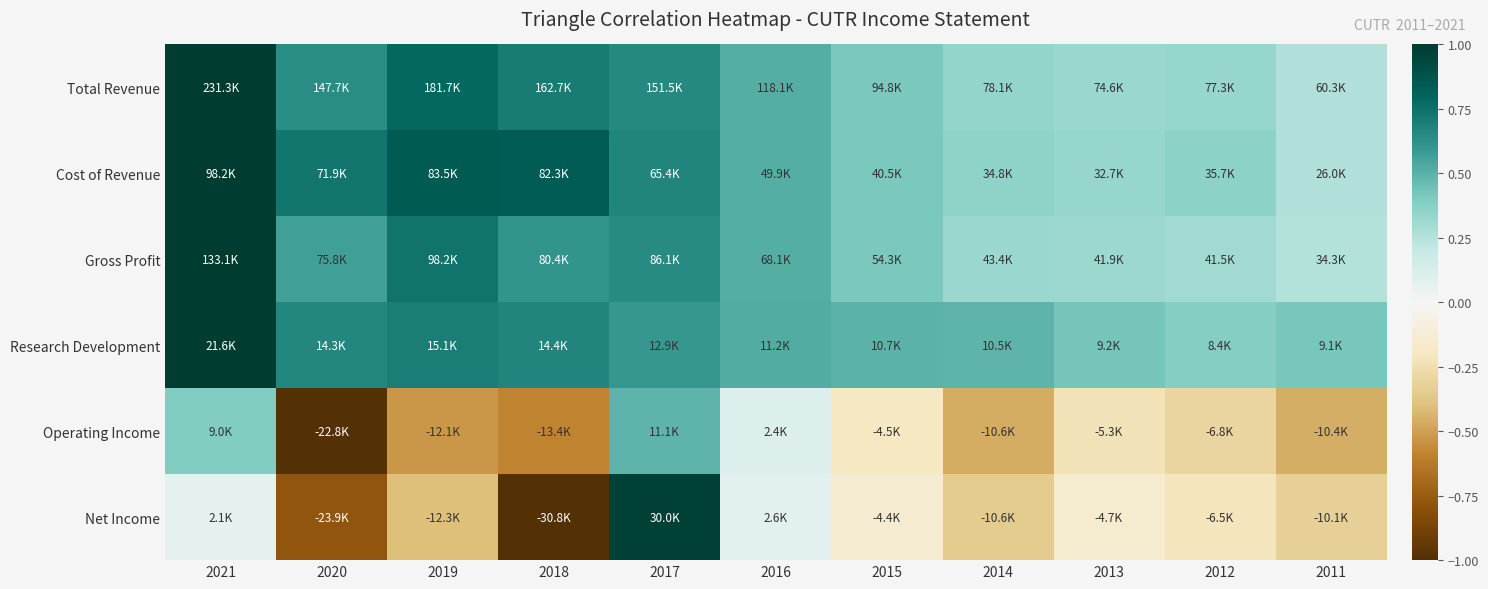

At which category is the sum across all series the highest?

2021